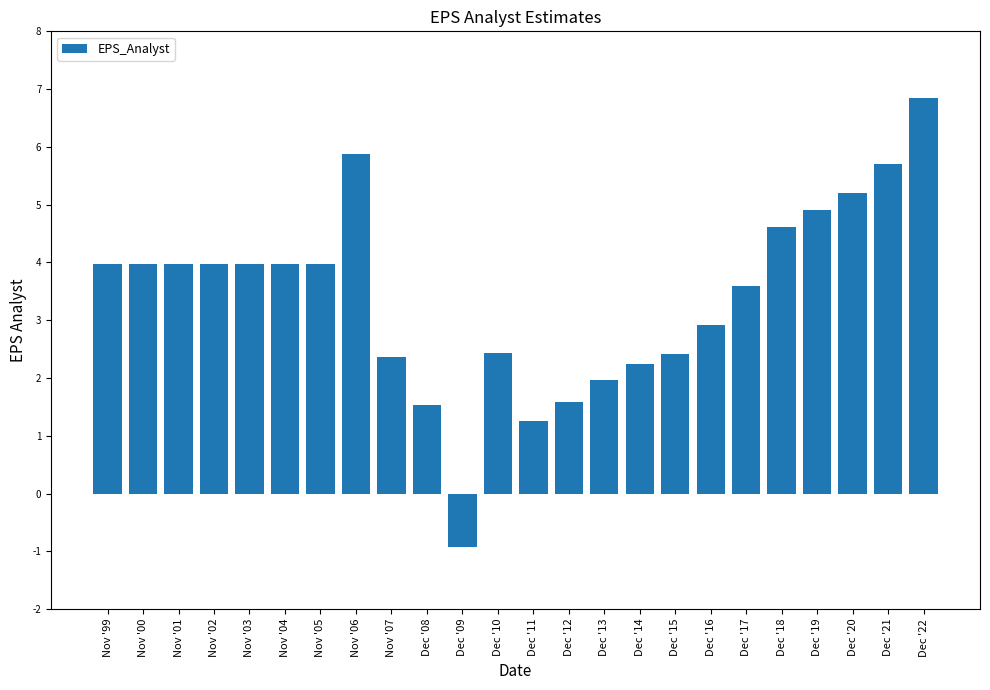

What is the difference between the maximum and minimum values?

7.8